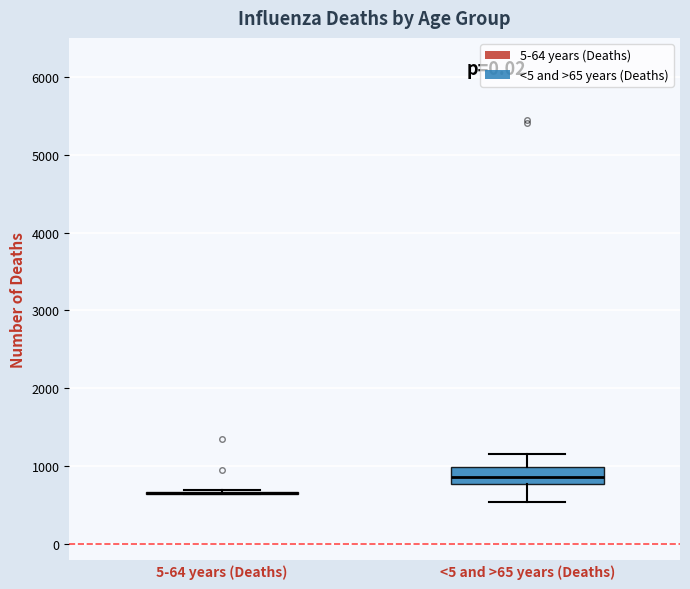

Reading left to right, read every box against the y-axis: the position of its median line, the range the box covers, and the ends of its whiskers. The values are not printed on the chart, so give them approximately, as read against the axis.

5-64 years (Deaths): box collapsed to a line at 700, whiskers 600 to 700
<5 and >65 years (Deaths): median 900, box 800 to 1000, whiskers 500 to 1200